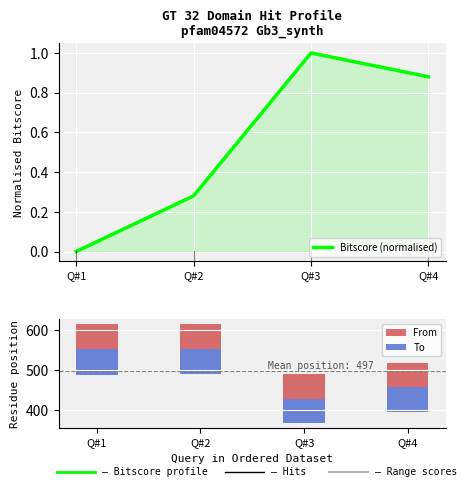

Which series changed the most between Q#2 and Q#3?

From